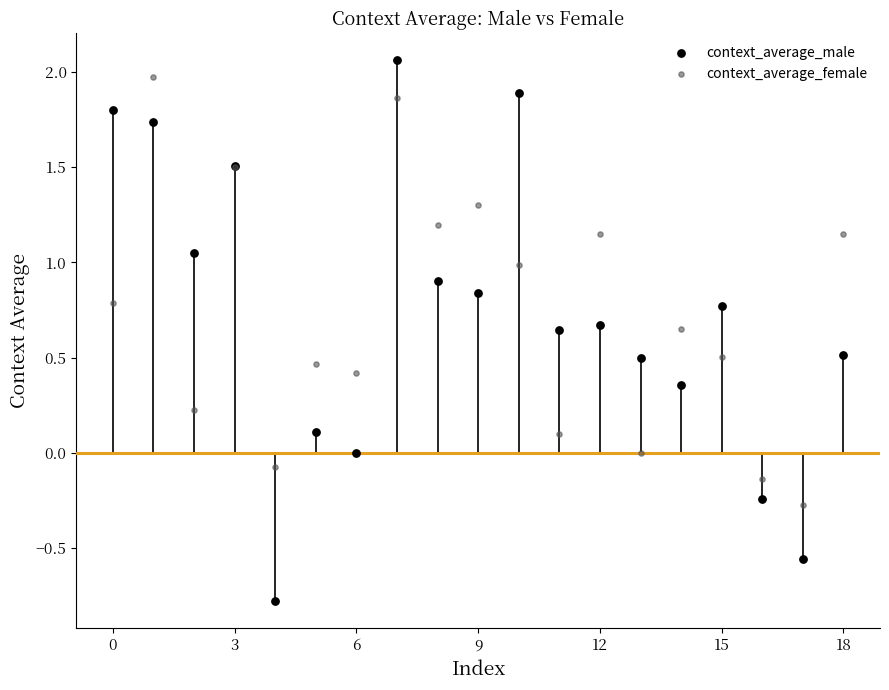

Which series has the widest spread of Y values?

context_average_male